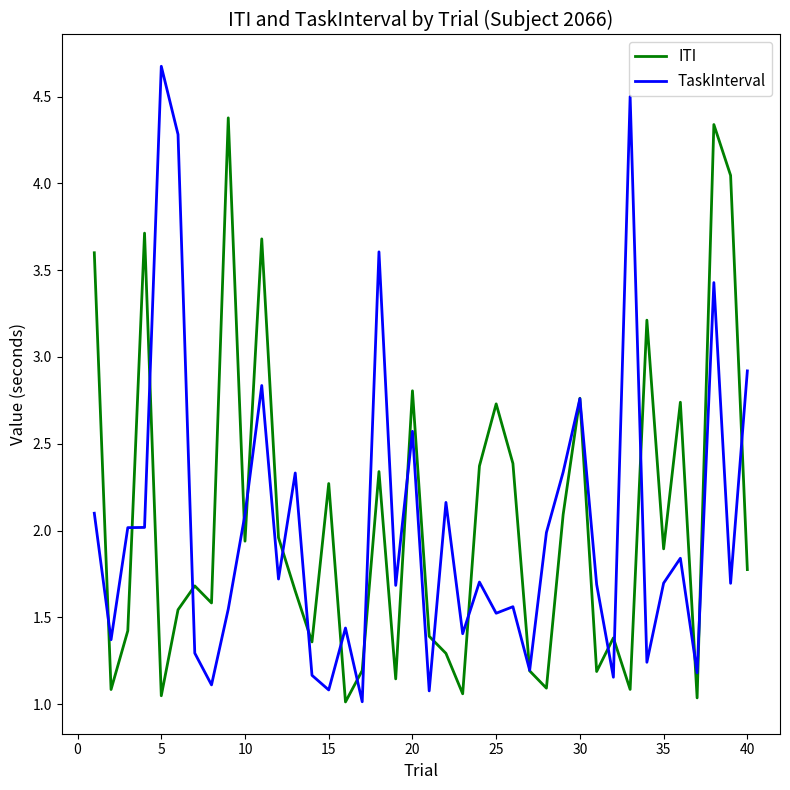

What is the greatest value displayed?

4.7